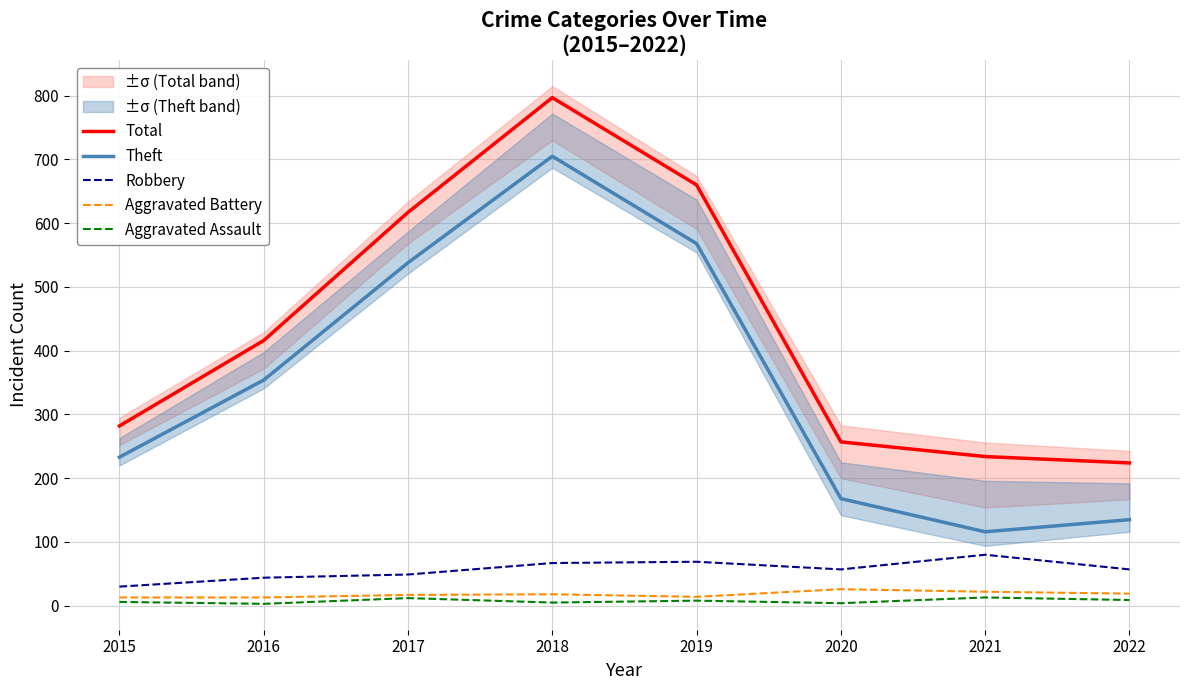

What is the sum of all Total values?

3487